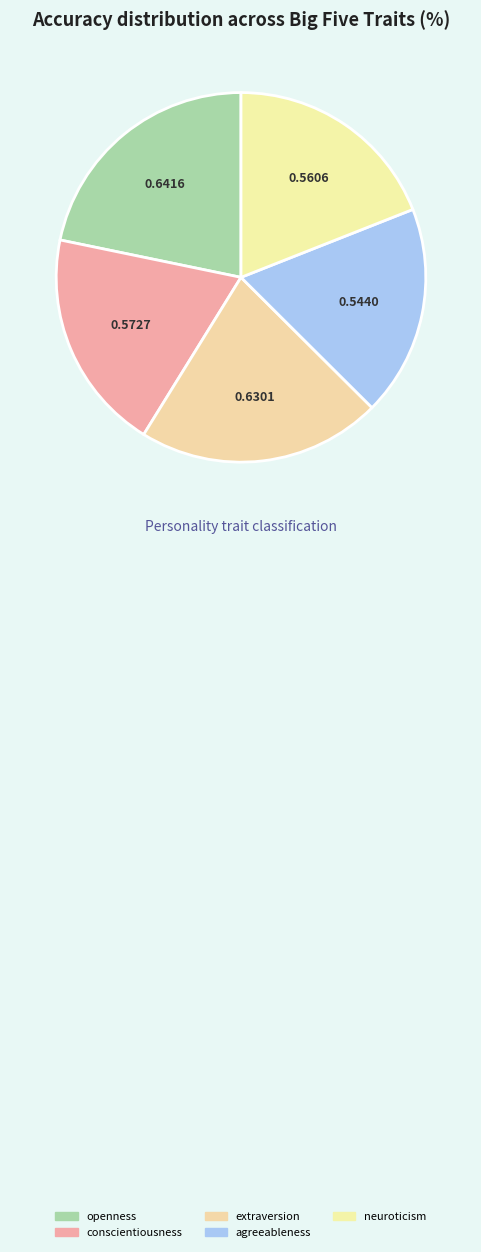

How many slices are in this pie chart?

5